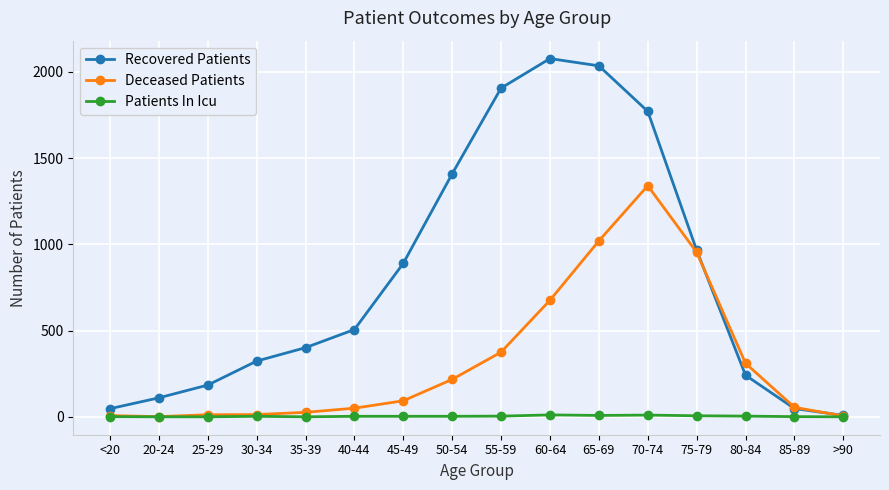

Which series changed the most between 20-24 and 80-84?

Deceased Patients